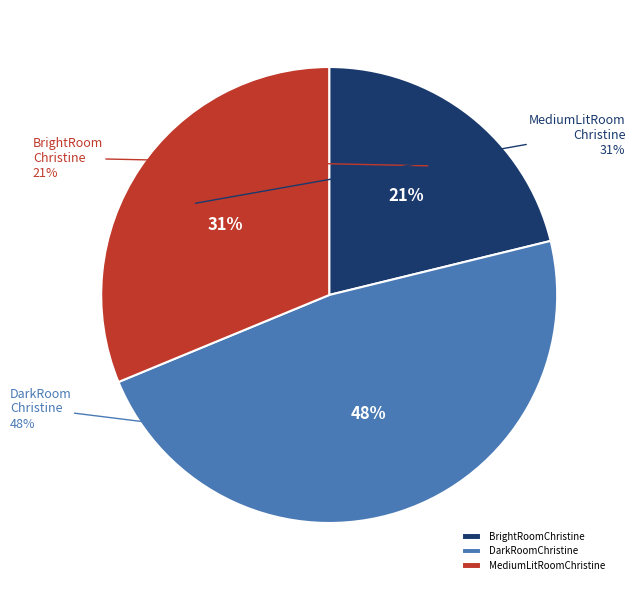

What percentage is the MediumLitRoomChristine slice, to the nearest percent?

31%